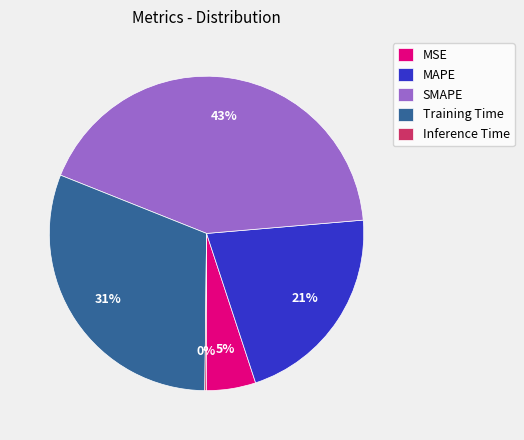

Does Training Time account for over 50% of the chart?

No